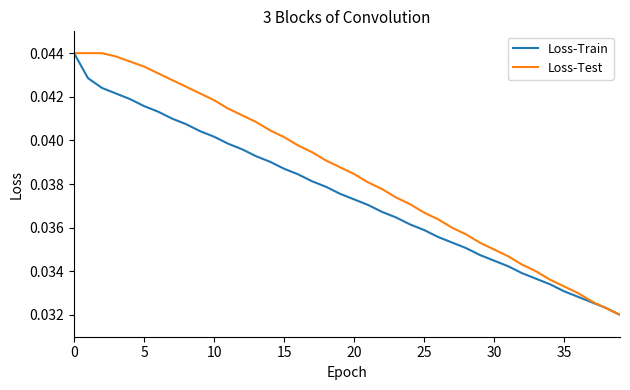

Which series has the largest total across all categories?

Loss-Test